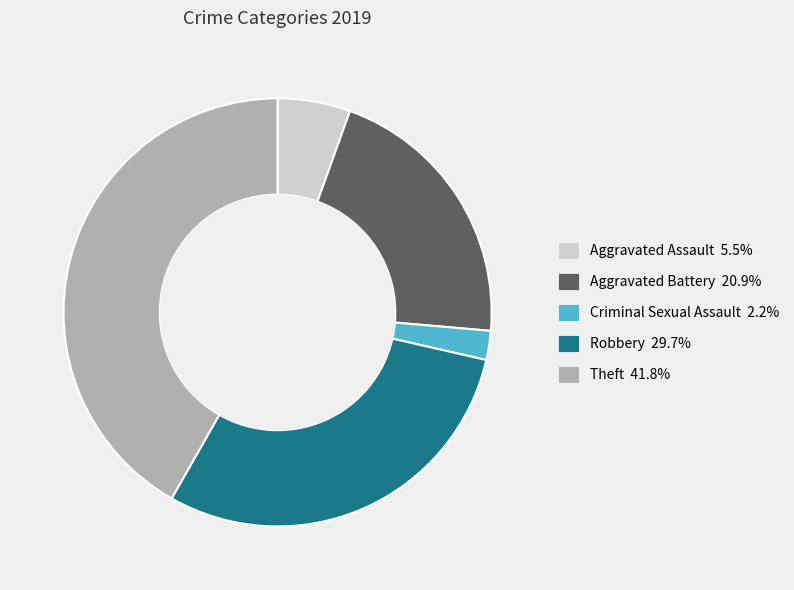

Is there any slice that represents more than half of the pie?

No